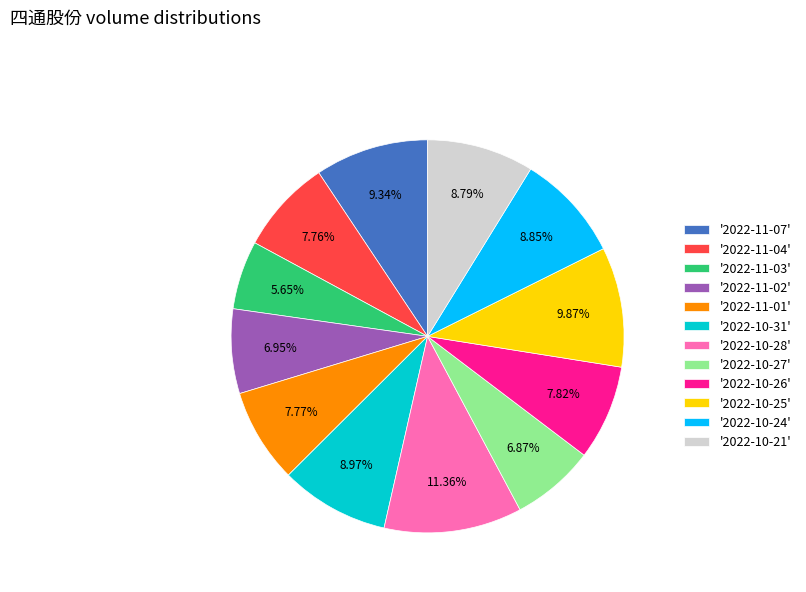

Approximately how many times larger is the value at '2022-10-24' compared to '2022-10-25'?

0.9